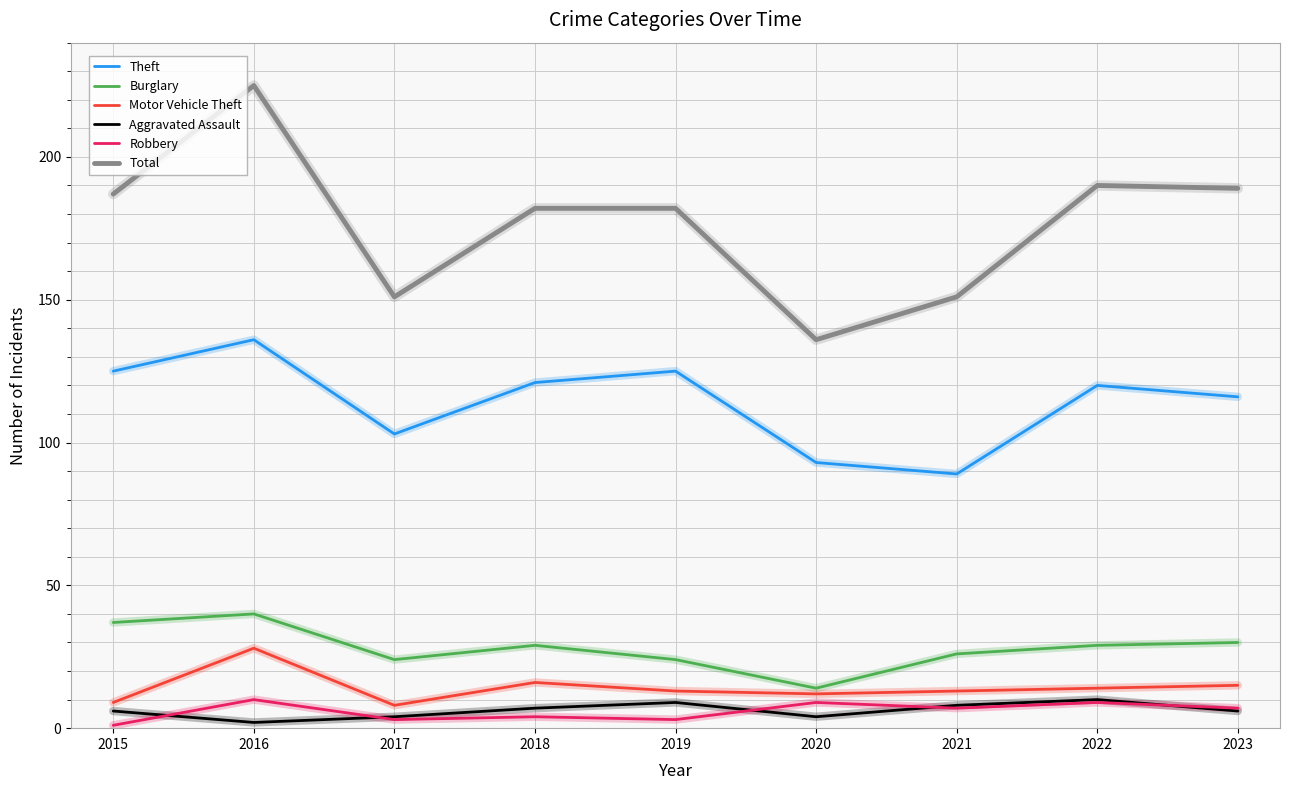

At which category does Aggravated Assault reach its first local valley?

2016